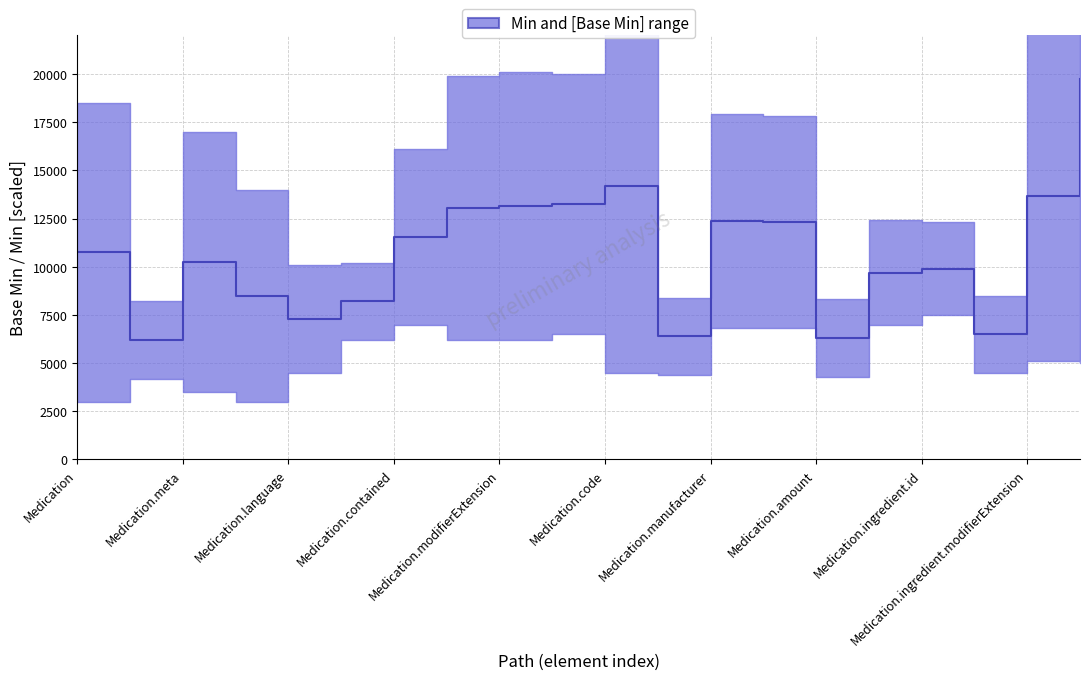

Does the chart display data point markers on the line(s)?

No